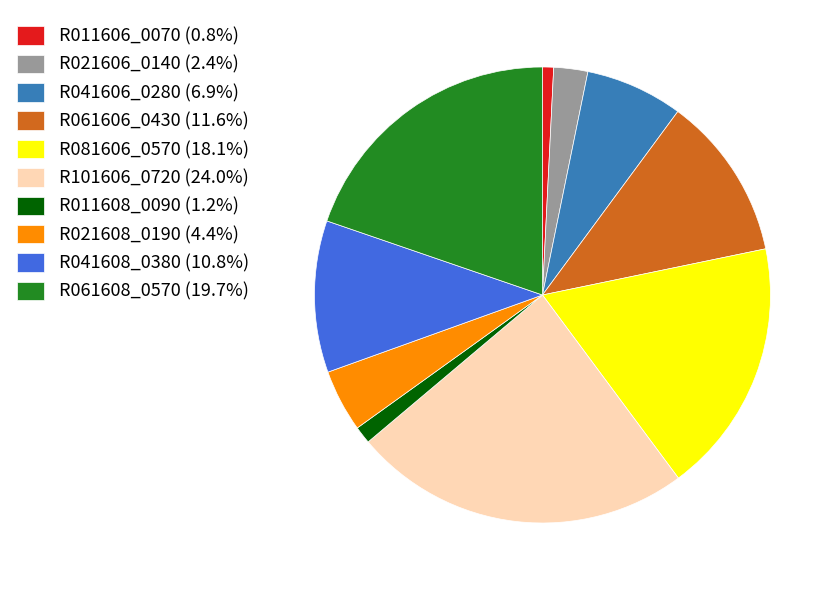

Count the number of slices in the pie.

10